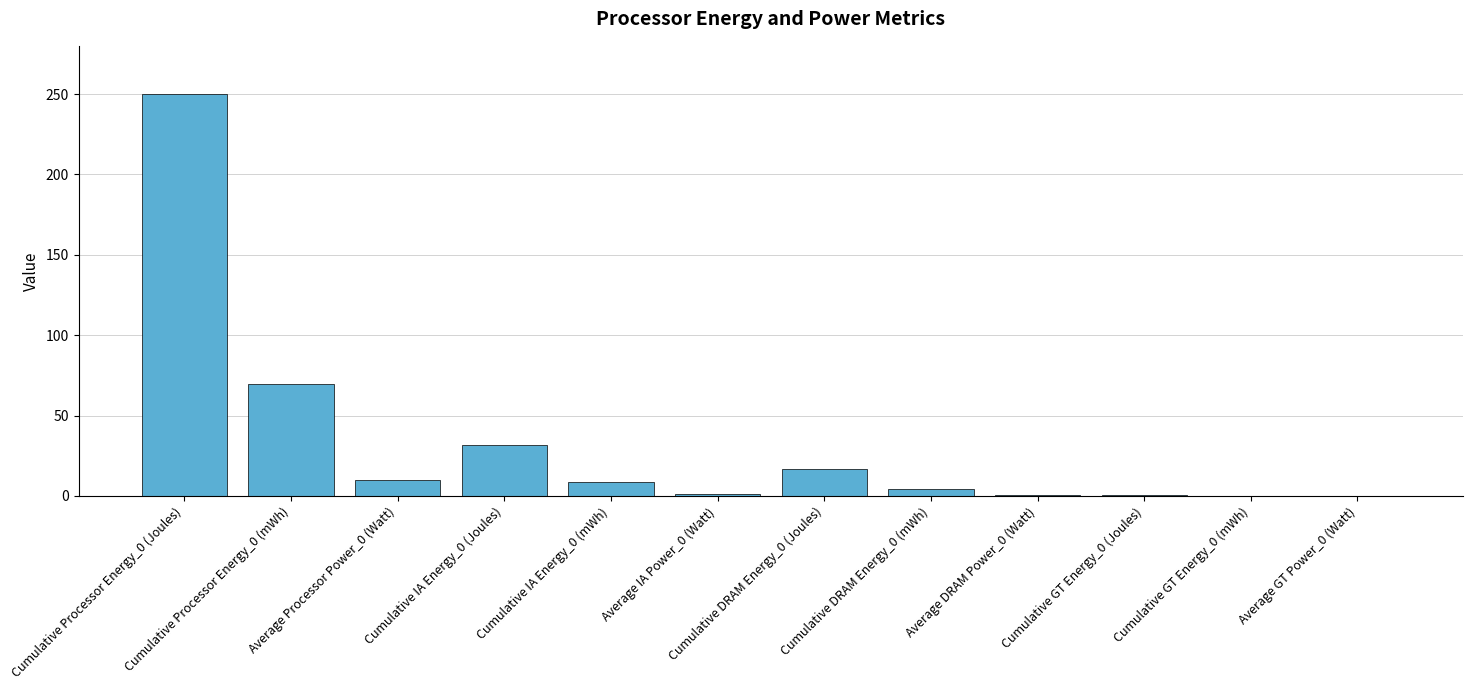

What is the sum of all values?

394.0